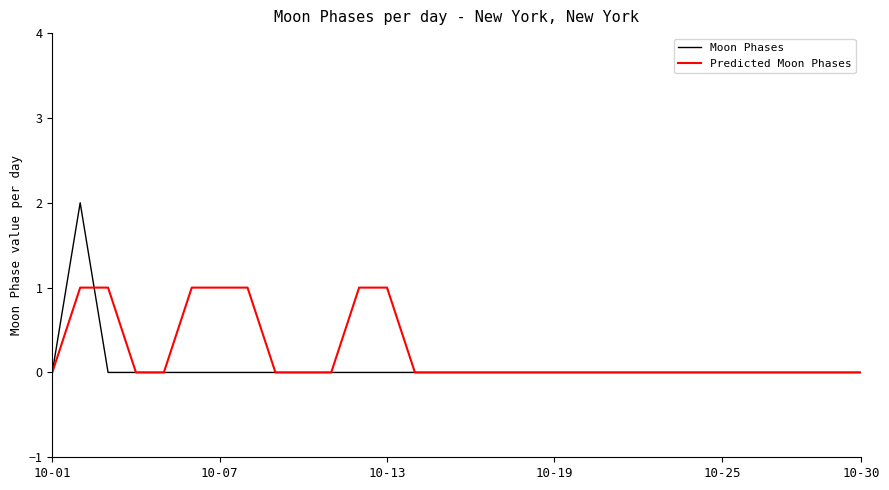

Which series has the widest spread of values?

Moon Phases